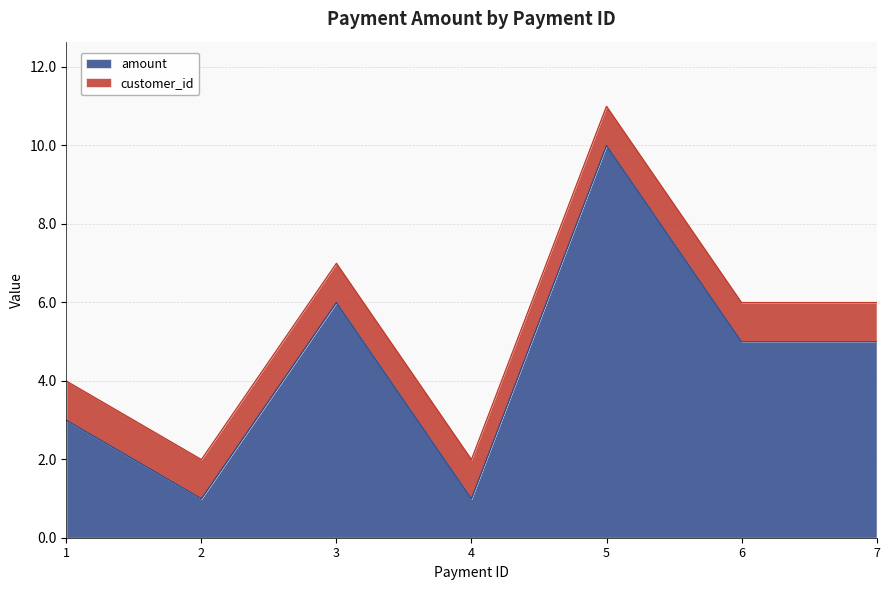

Reading left to right, what are all the values shown in this chart?

3.0	1.0	6.0	1.0	10.0	5.0	5.0